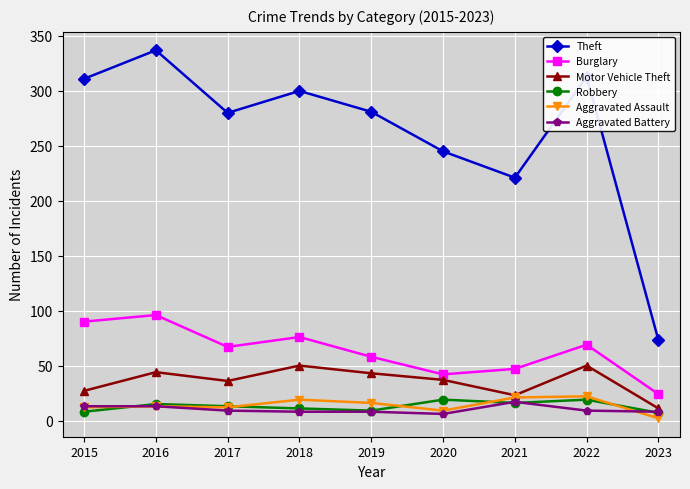

The Motor Vehicle Theft series shows 73 at 2019. True or false?

False